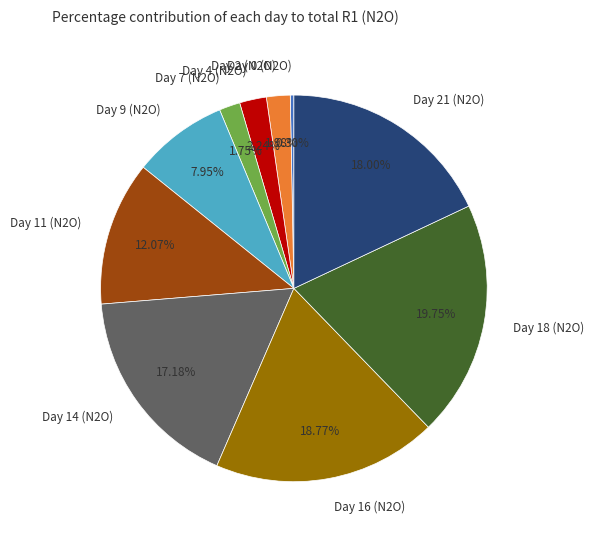

To the nearest percent, what is the combined percentage of Day 21 (N2O) and Day 4 (N2O)?

20%